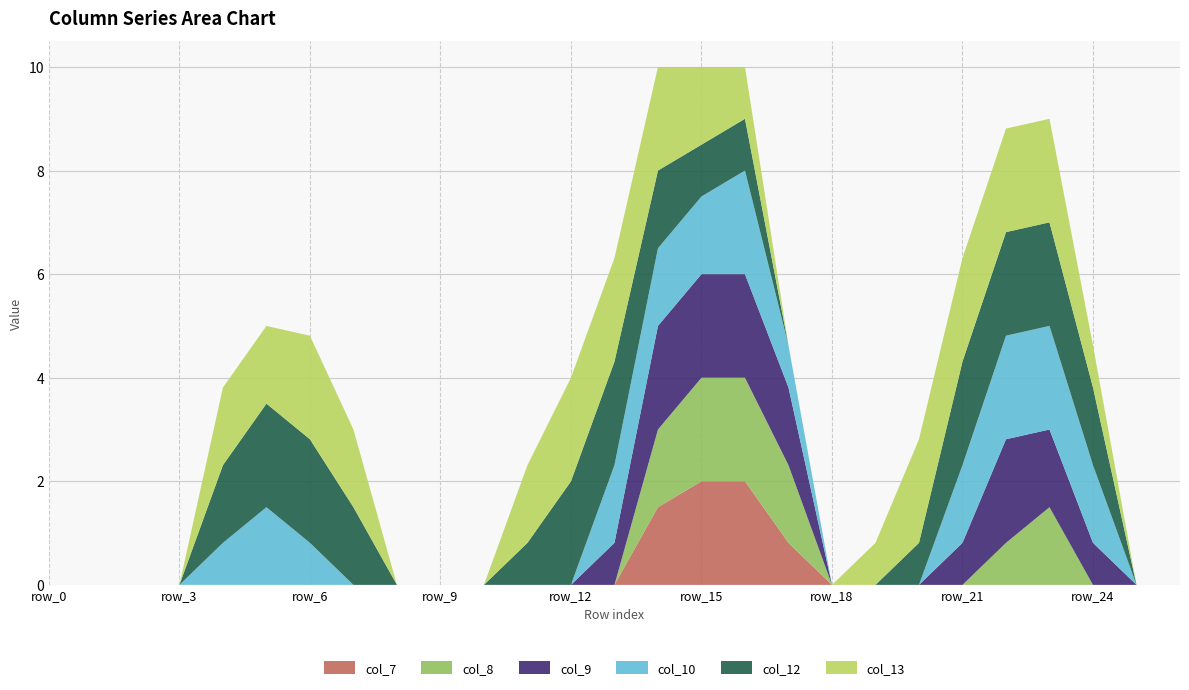

Reading left to right, extract all data points from this chart.

col_7: 0.0	0.0	0.0	0.0	0.0	0.0	0.0	0.0	0.0	0.0	0.0	0.0	0.0	0.0	1.5	2.0	2.0	0.8	0.0	0.0	0.0	0.0	0.0	0.0	0.0	0.0	0.0
col_8: 0.0	0.0	0.0	0.0	0.0	0.0	0.0	0.0	0.0	0.0	0.0	0.0	0.0	0.0	1.5	2.0	2.0	1.5	0.0	0.0	0.0	0.0	0.8	1.5	0.0	0.0	0.0
col_9: 0.0	0.0	0.0	0.0	0.0	0.0	0.0	0.0	0.0	0.0	0.0	0.0	0.0	0.8	2.0	2.0	2.0	1.5	0.0	0.0	0.0	0.8	2.0	1.5	0.8	0.0	0.0
col_10: 0.0	0.0	0.0	0.0	0.8	1.5	0.8	0.0	0.0	0.0	0.0	0.0	0.0	1.5	1.5	1.5	2.0	0.8	0.0	0.0	0.0	1.5	2.0	2.0	1.5	0.0	0.0
col_12: 0.0	0.0	0.0	0.0	1.5	2.0	2.0	1.5	0.0	0.0	0.0	0.8	2.0	2.0	1.5	1.0	1.0	0.0	0.0	0.0	0.8	2.0	2.0	2.0	1.5	0.0	0.0
col_13: 0.0	0.0	0.0	0.0	1.5	1.5	2.0	1.5	0.0	0.0	0.0	1.5	2.0	2.0	2.0	1.5	1.0	0.0	0.0	0.8	2.0	2.0	2.0	2.0	0.8	0.0	0.0